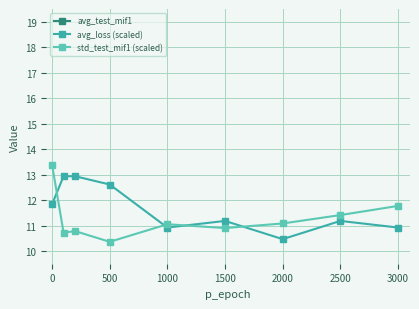

How many interior local valleys does the avg_test_mif1 series have?

1